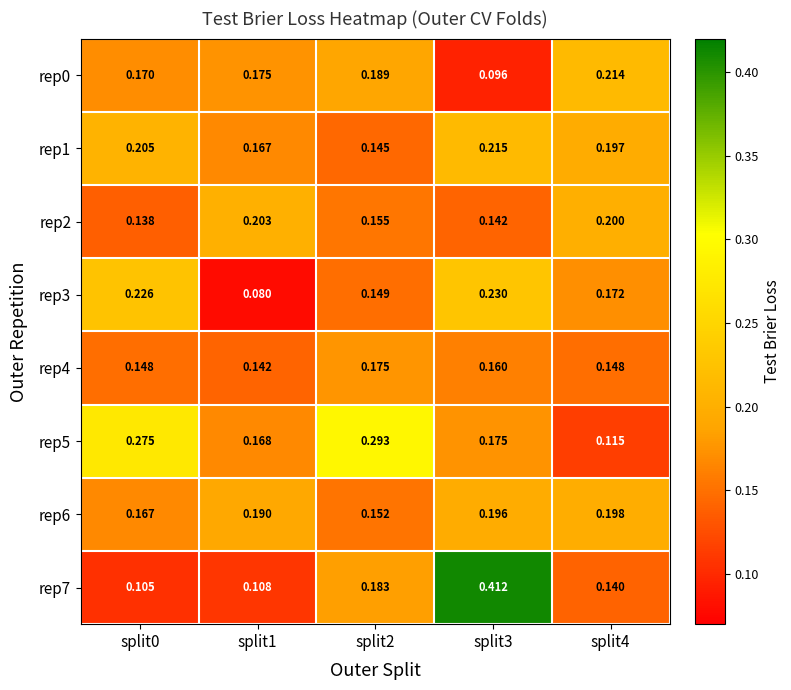

Is the value of rep3 at split4 greater than the value of rep7 at split0?

Yes